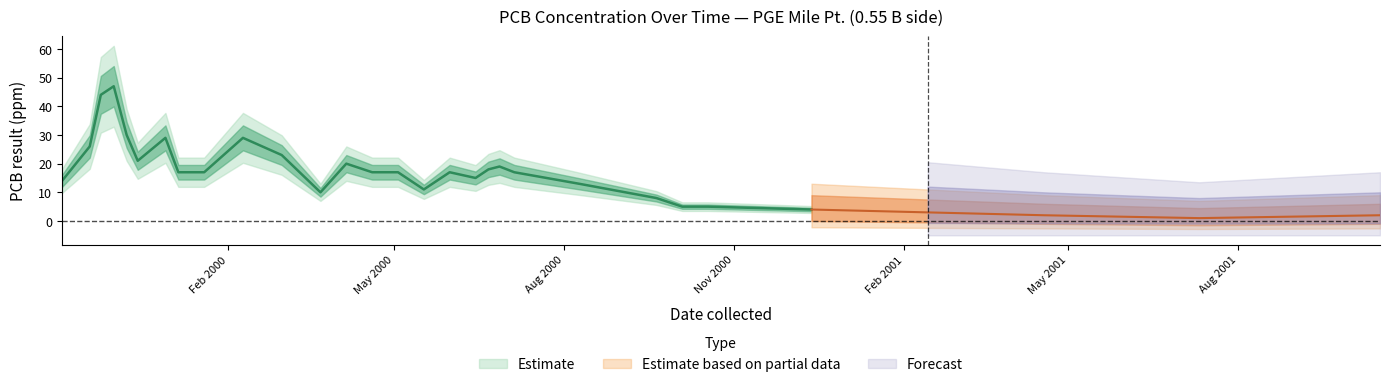

What is the greatest value displayed?

47